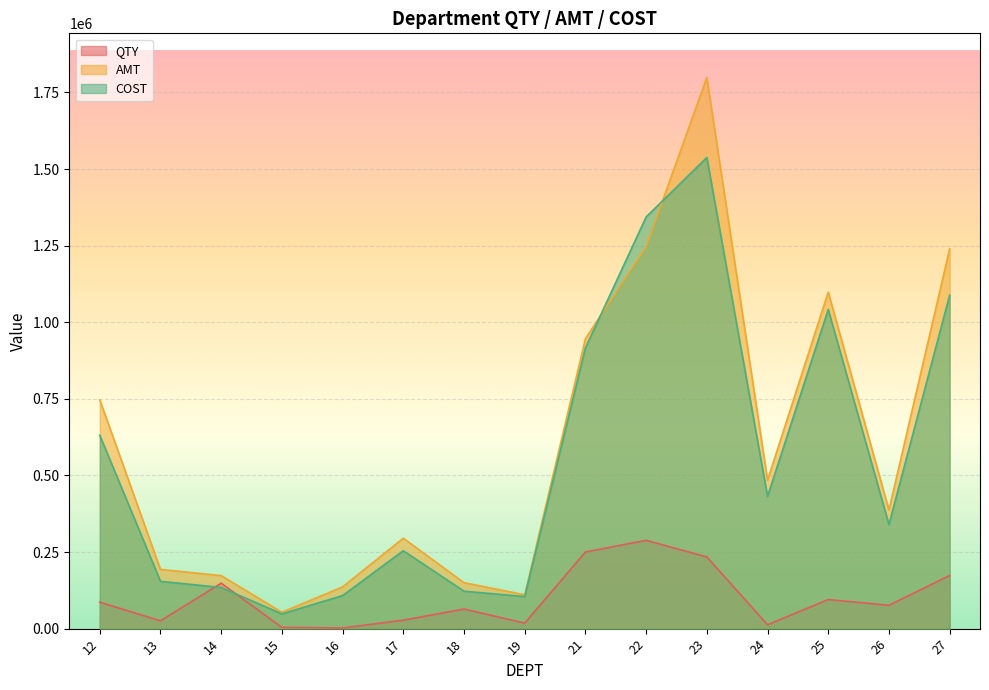

Is it true that QTY equals 6000.2 at 15?

False